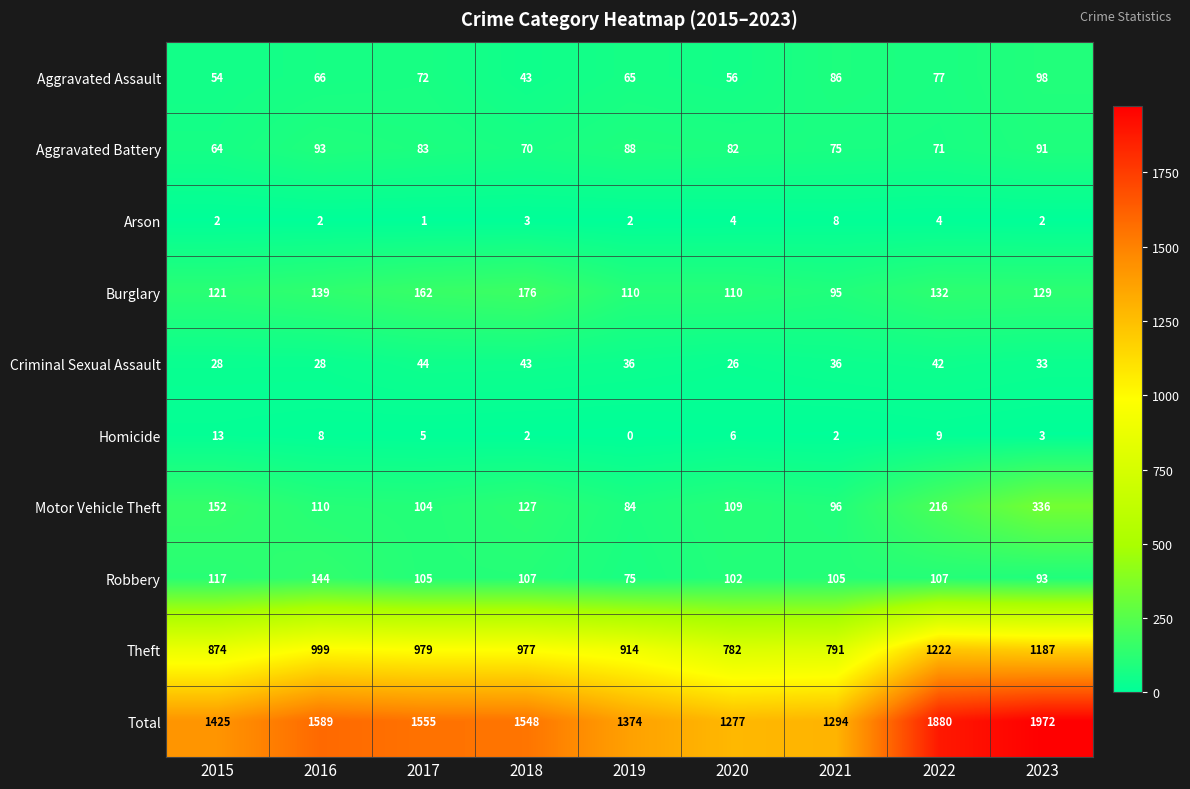

Which series has the widest spread of values?

Total